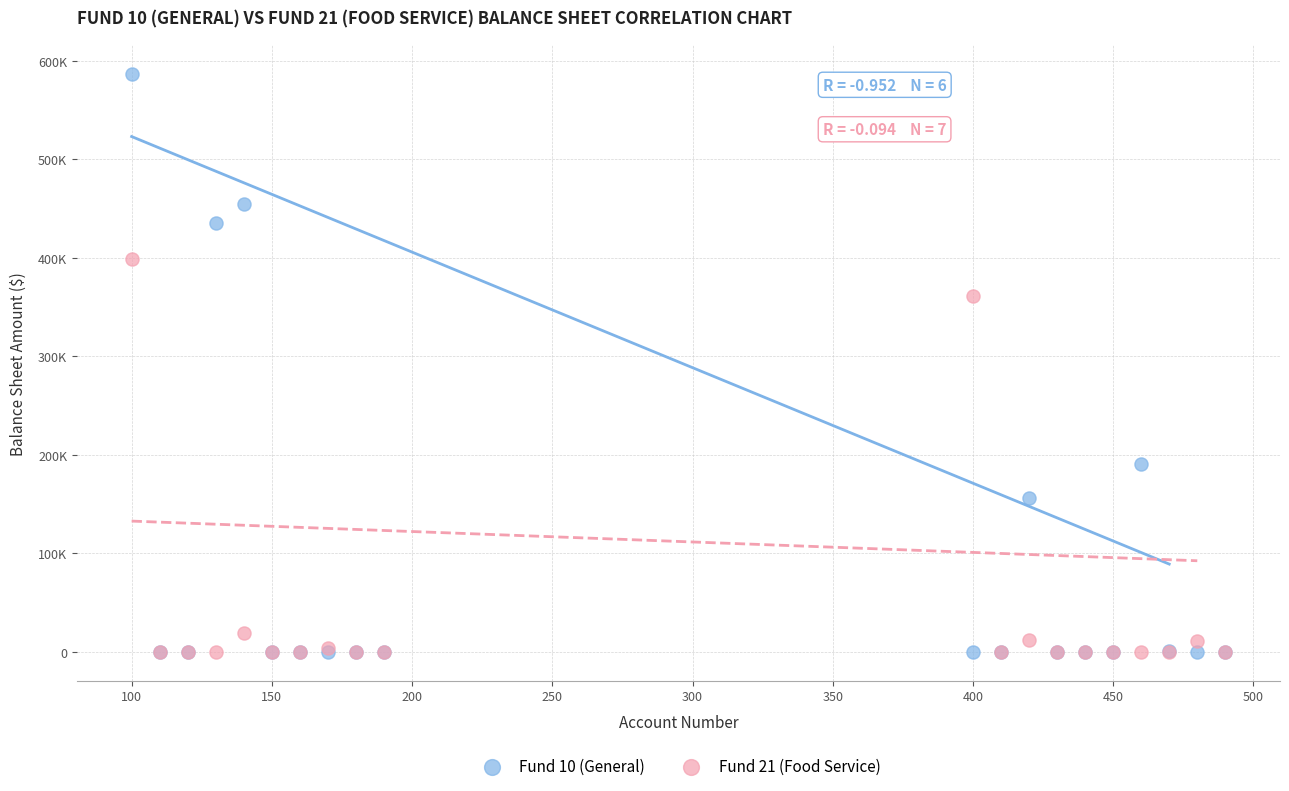

Which series has the widest spread of Y values?

Fund 10 (General)